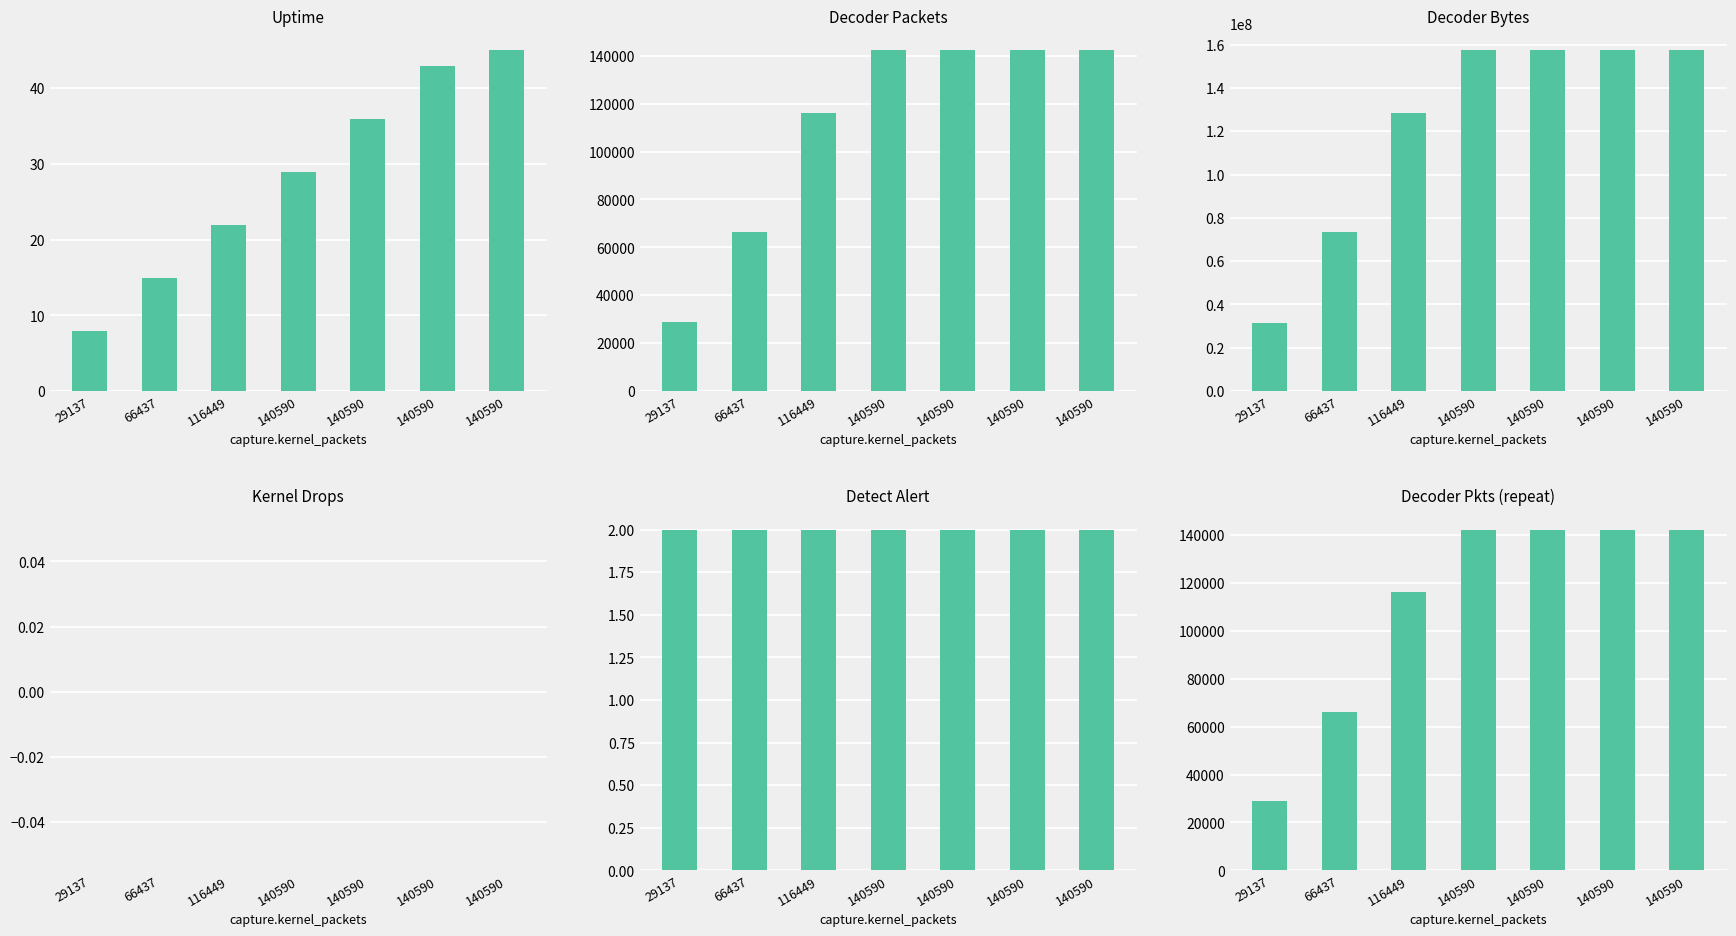

At which category does the chart reach its minimum across all series?

29137